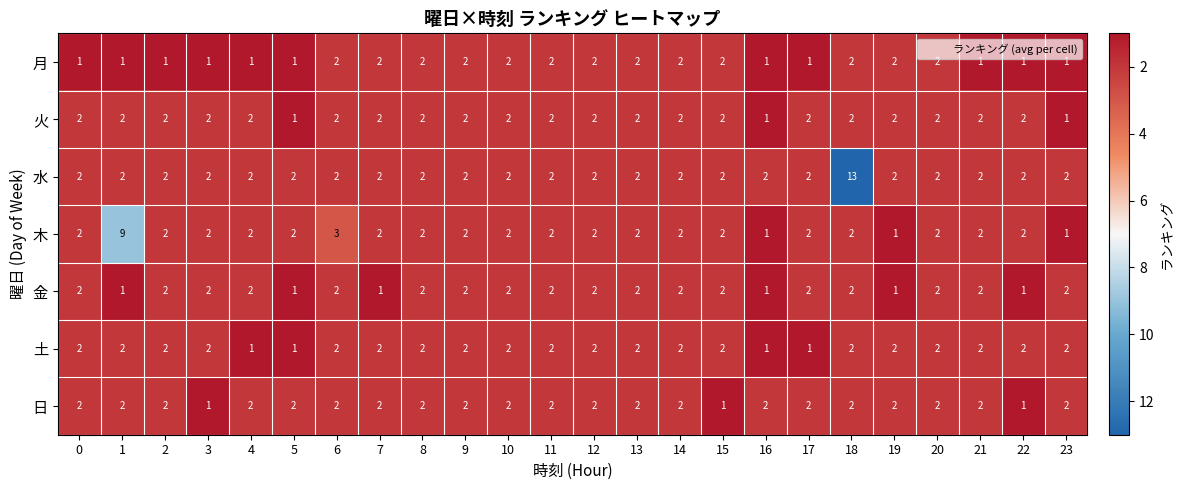

What is the sum of all 火 values?

45